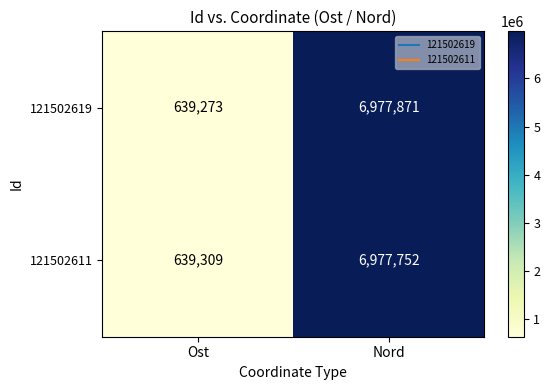

At which category is the sum across all series the highest?

Nord